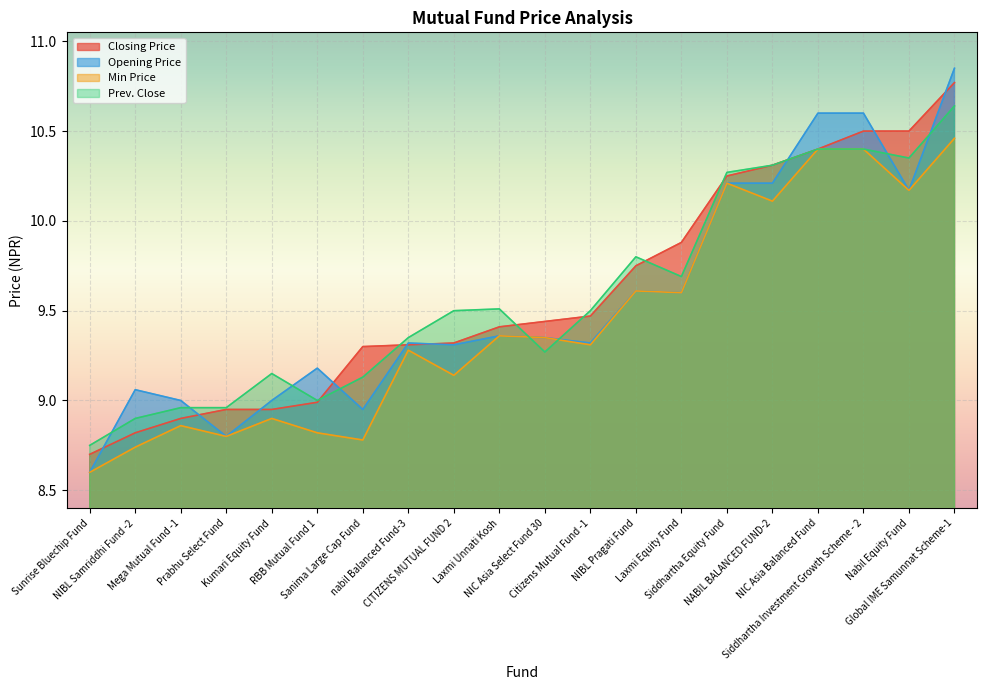

What is the label of the 8th point from the right?

NIBL Pragati Fund